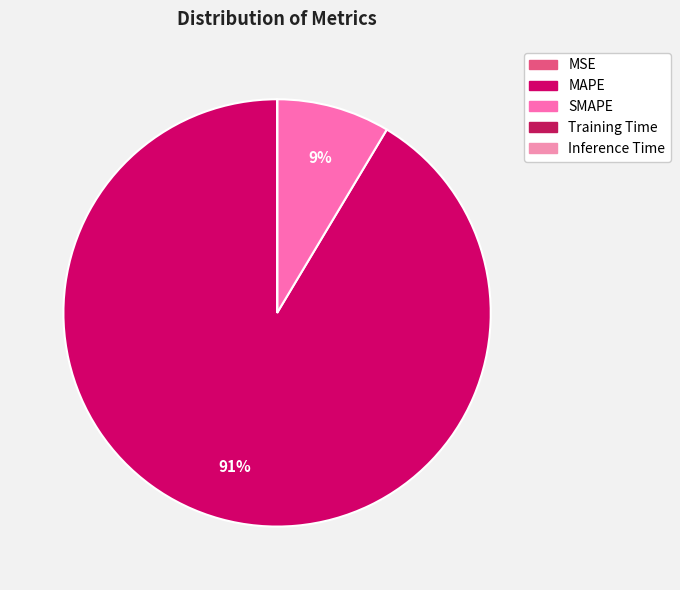

What percentage is the SMAPE slice, to the nearest percent?

9%